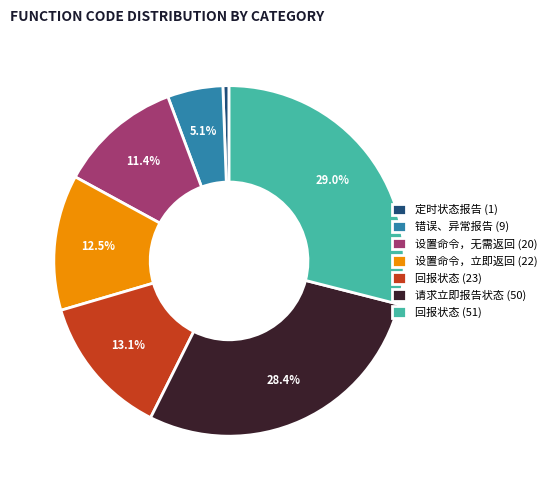

What portion of the pie excludes 错误、异常报告 (9)?

94.9%